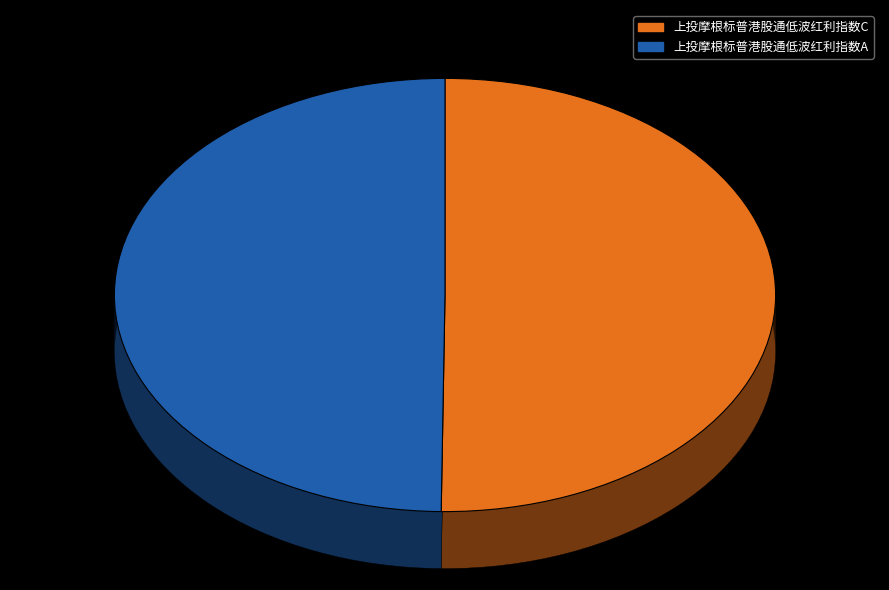

To the nearest percent, what portion does 上投摩根标普港股通低波红利指数A represent?

50%